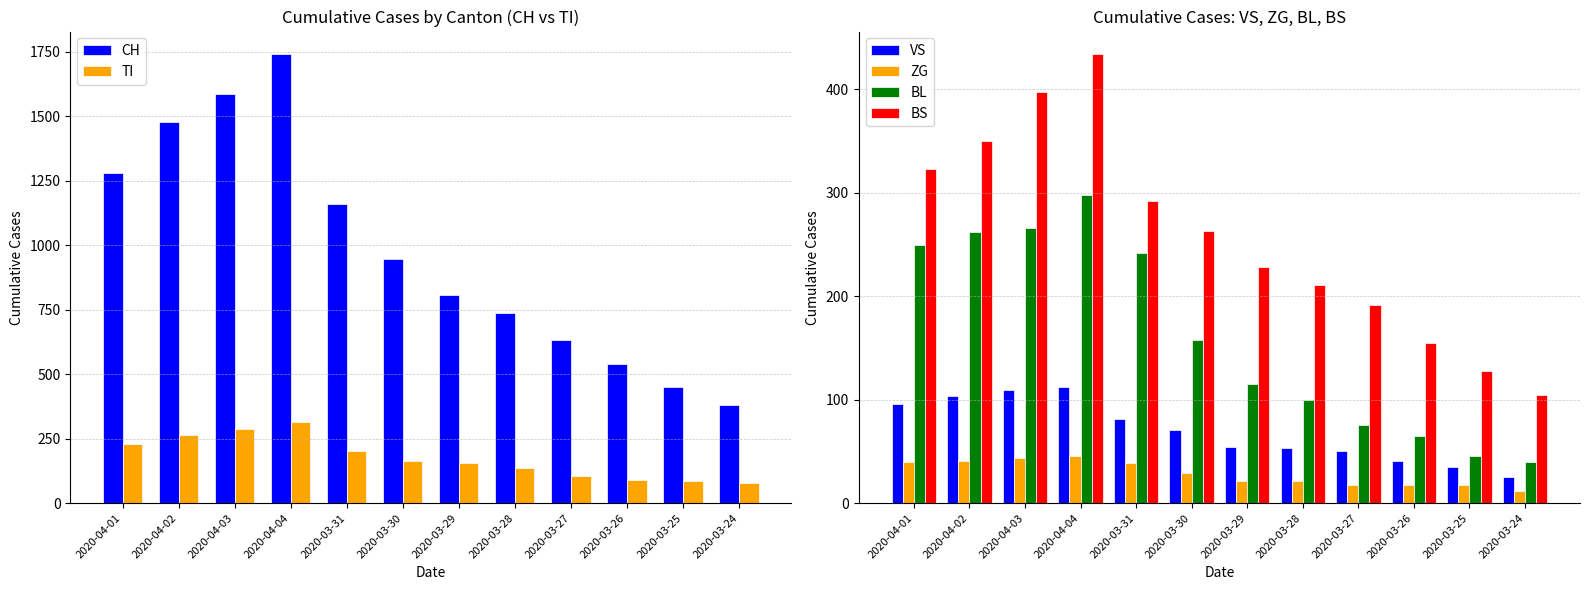

Does the chart contain stacked bars?

No